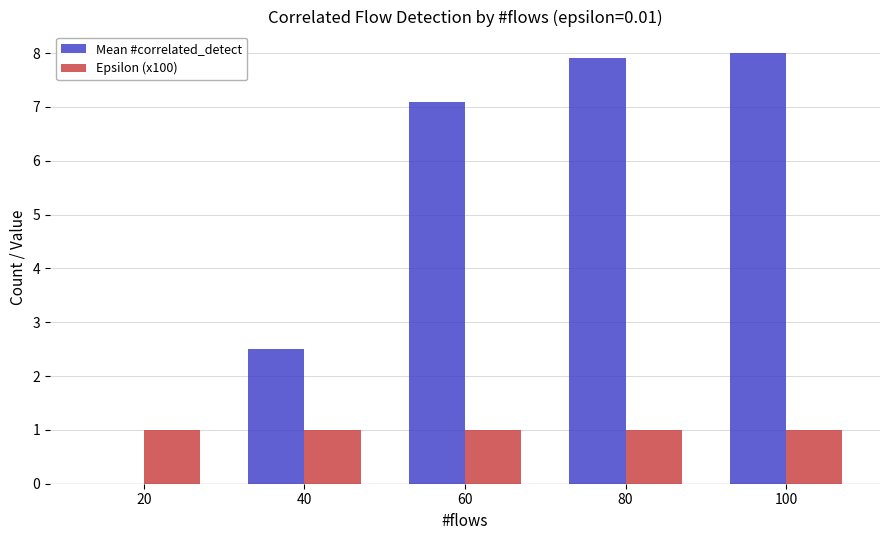

Are the bars grouped side by side (vs. stacked)?

Yes